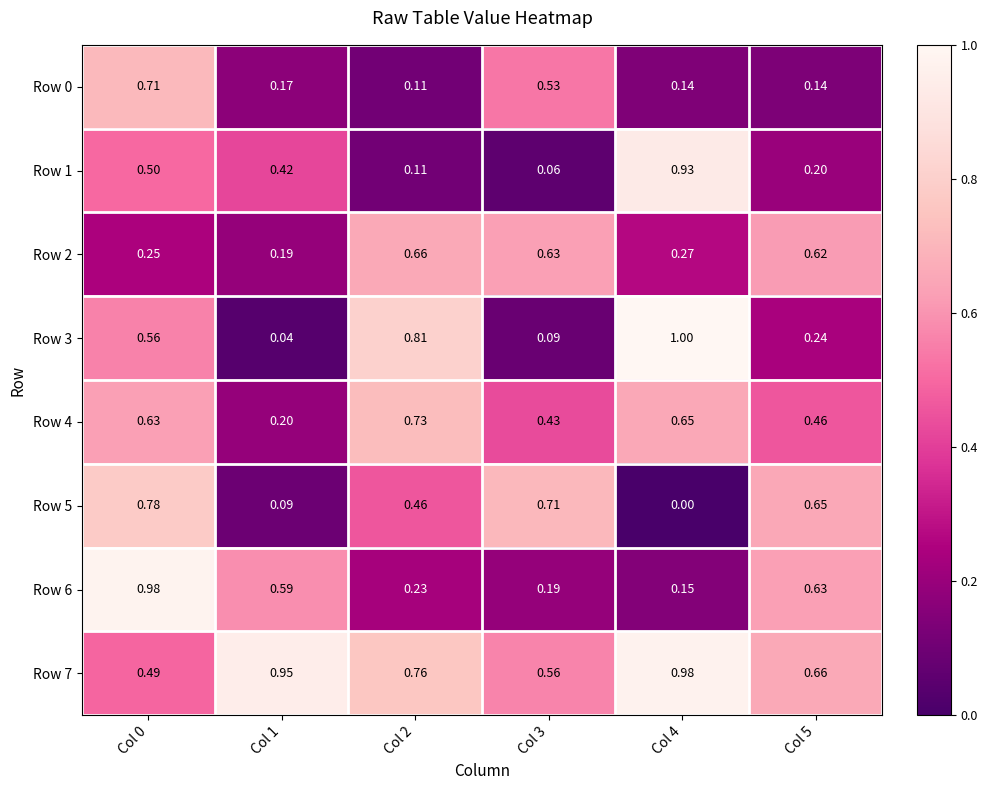

Is the value of Row 0 at Col 0 greater than the value of Row 1 at Col 1?

Yes